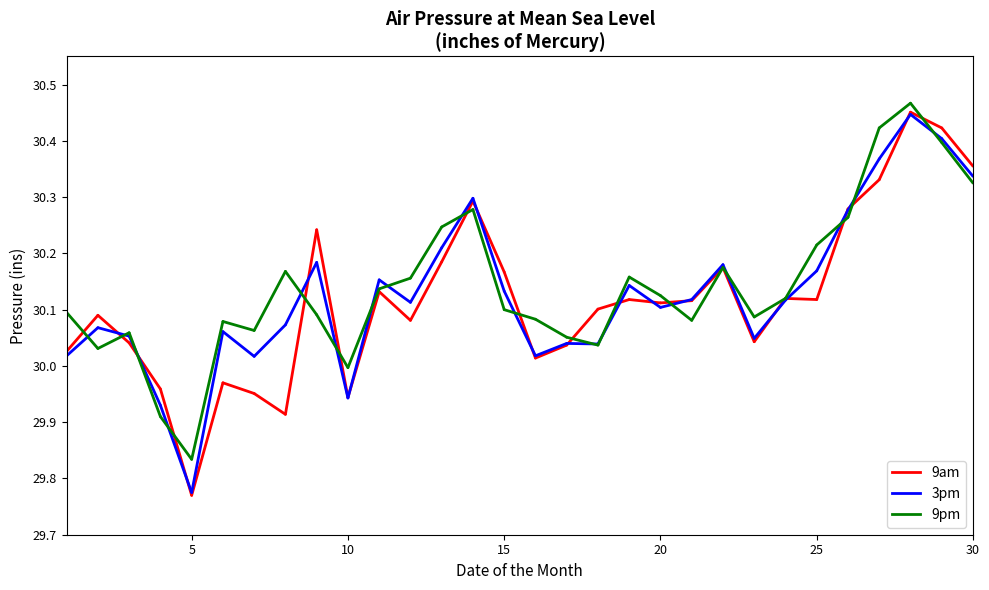

What are all the series names shown in the legend?

9am, 3pm, 9pm